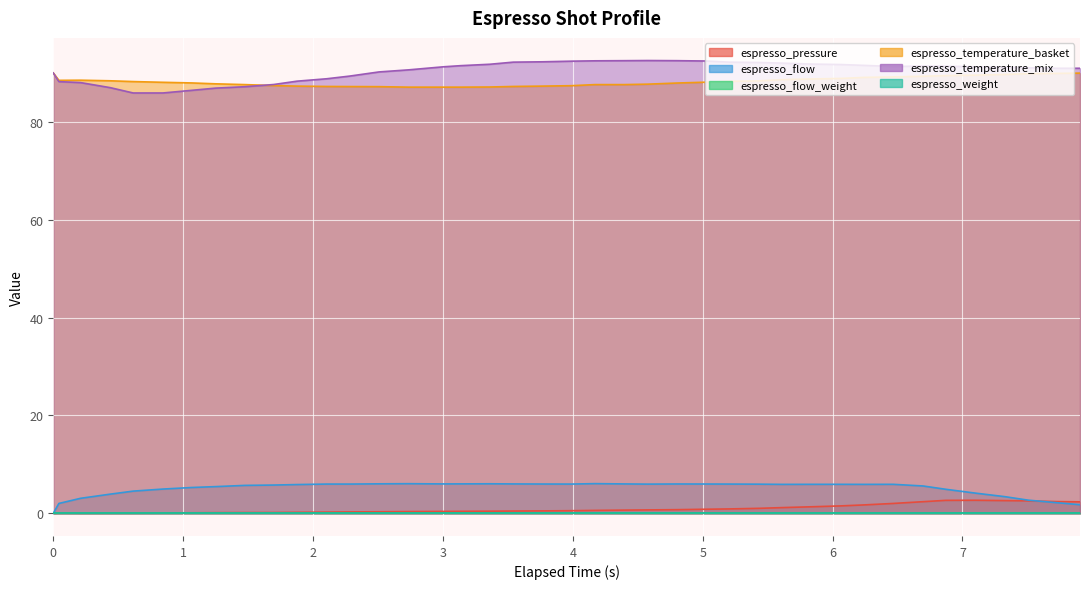

True or false: espresso_flow has more than 0 points higher than both neighbors.

True